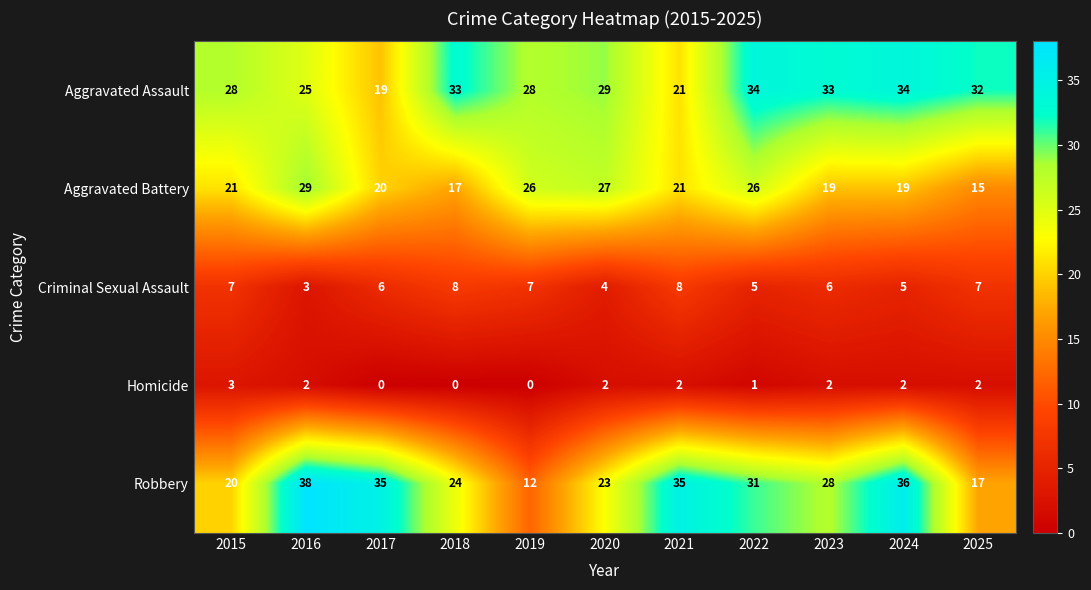

How many categories are shown in the chart?

11